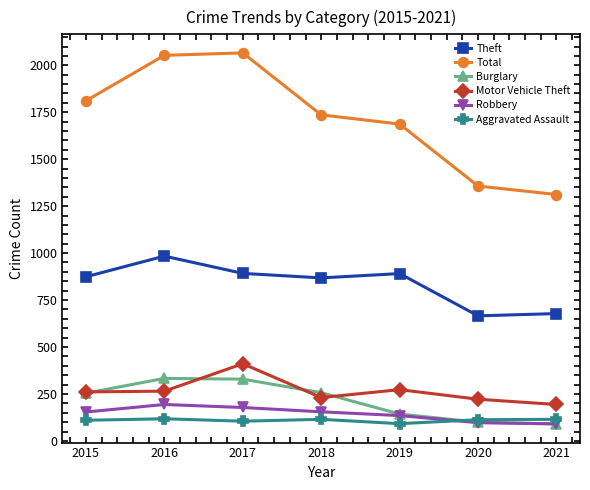

Between 2019 and 2021, which series saw the biggest shift?

Total